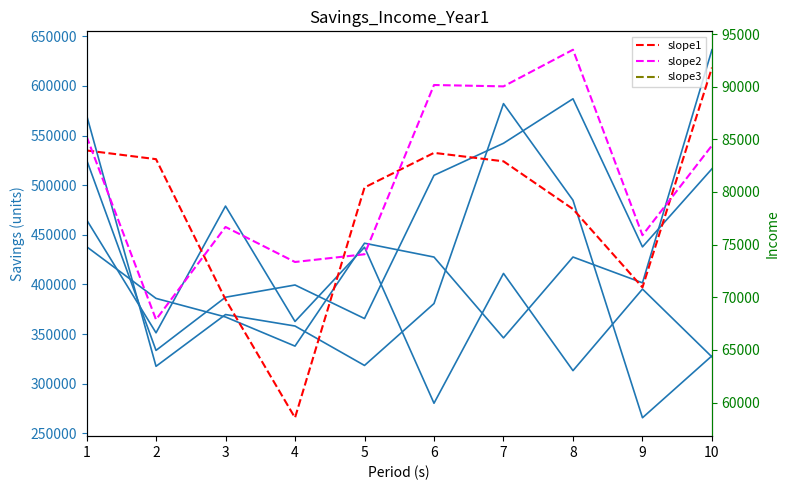

Which series has the largest range (max minus min)?

Dave_Savings